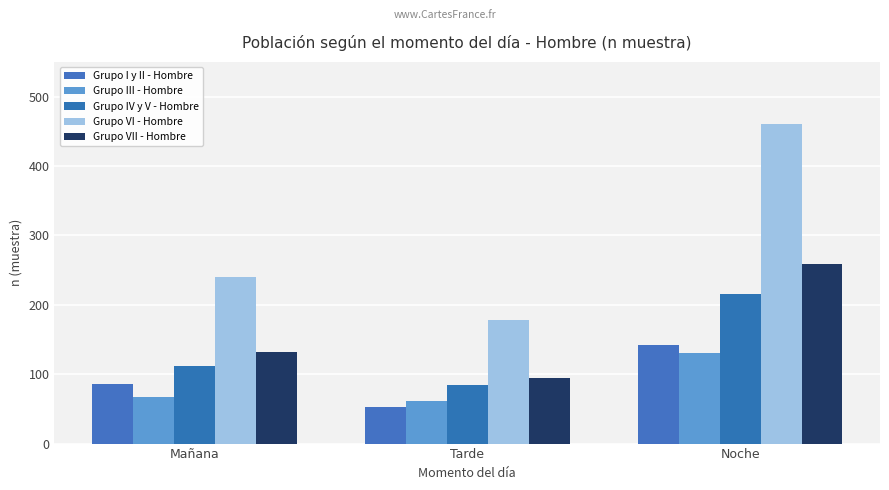

At which label is Grupo VII - Hombre closest to 177?

Mañana